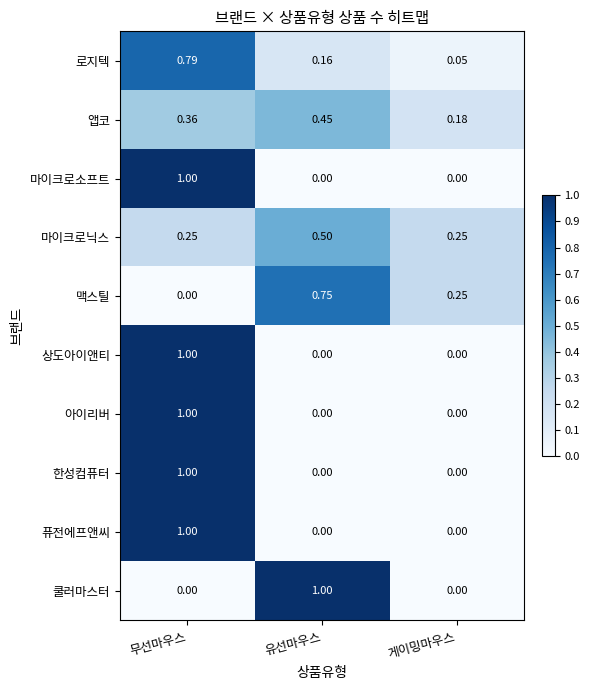

At which category is the sum across all series the highest?

무선마우스